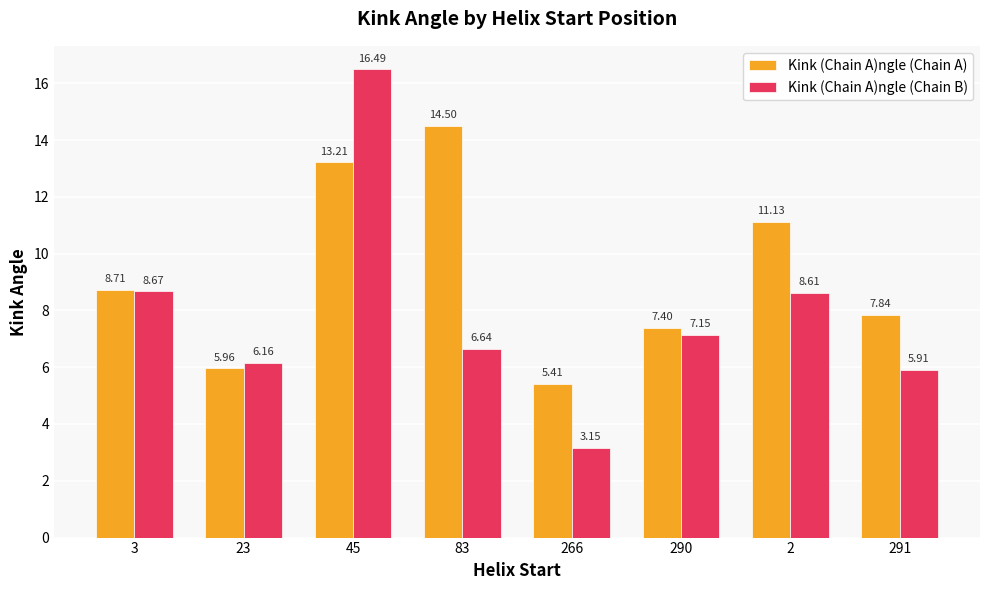

Between 45 and 290, which series saw the biggest shift?

Kink (Chain A)ngle (Chain B)